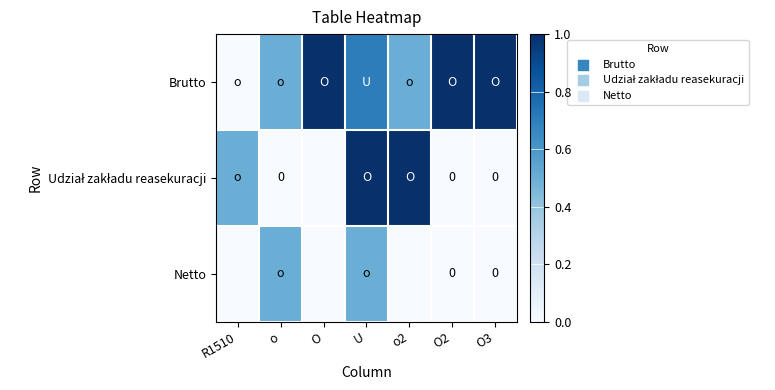

Between O3 and R1510, which is larger?

O3